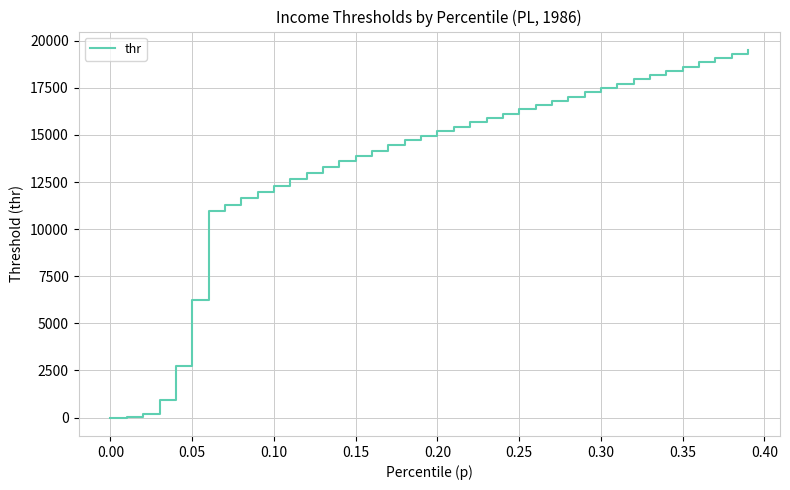

How many values are below 15207?

20